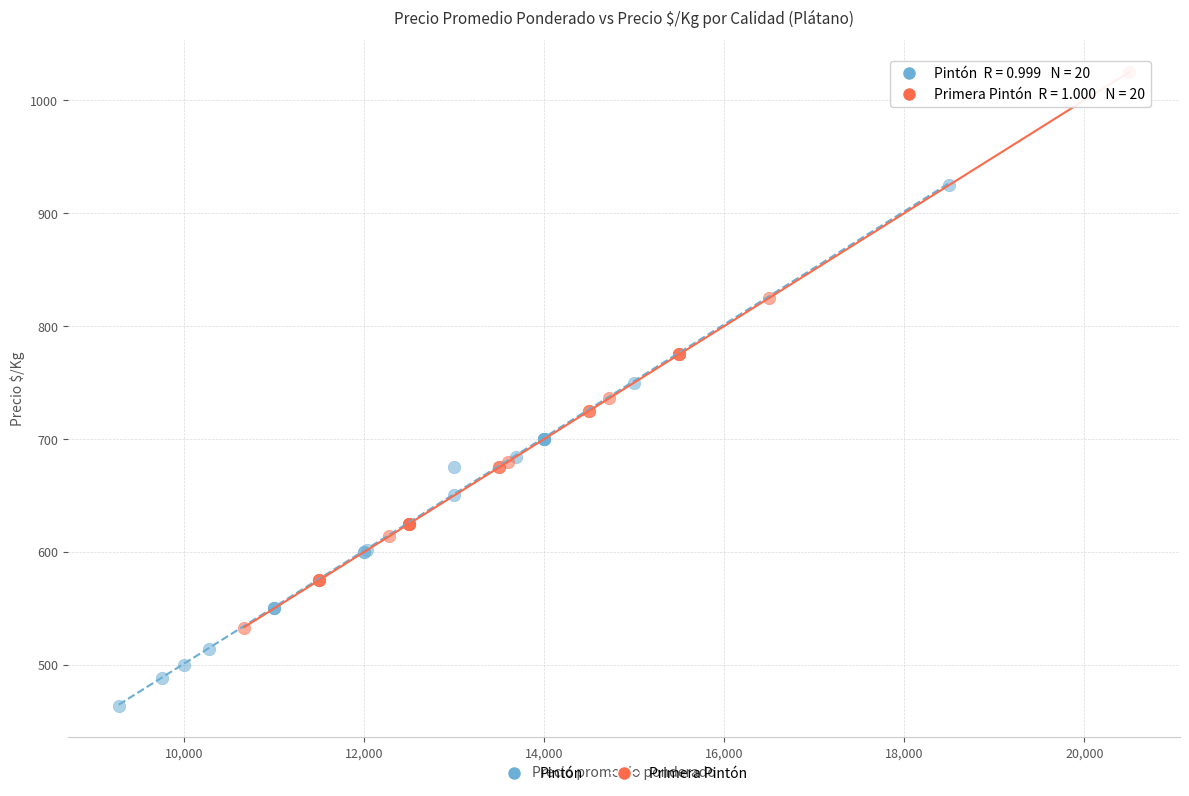

Which series contains the lowest Y value?

Pintón